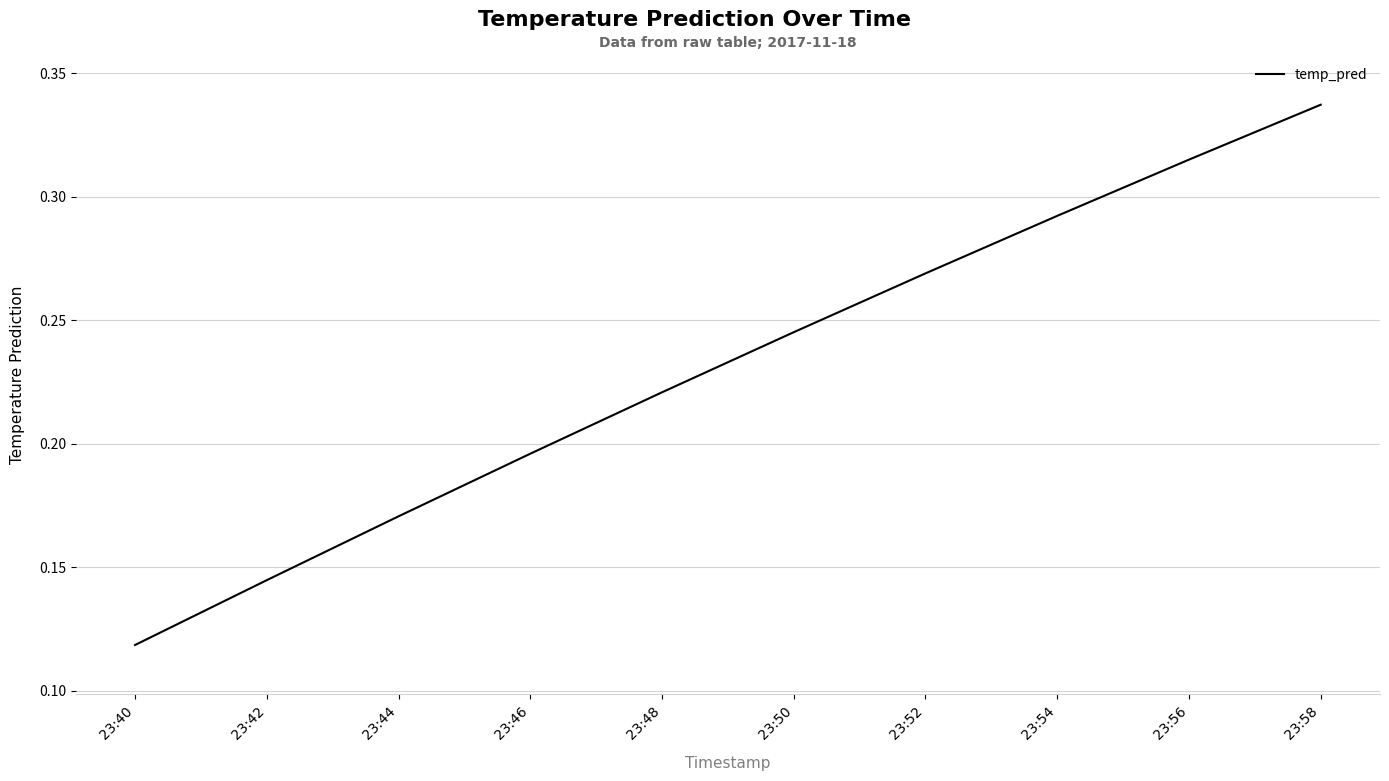

At which category does the chart reach its minimum across all series?

23:40